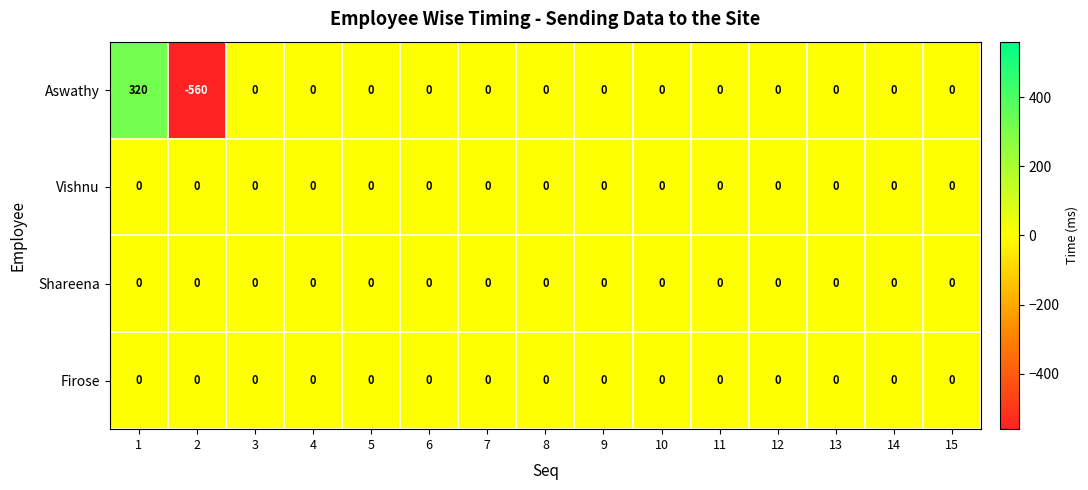

The Firose series shows 0 at 9. True or false?

True